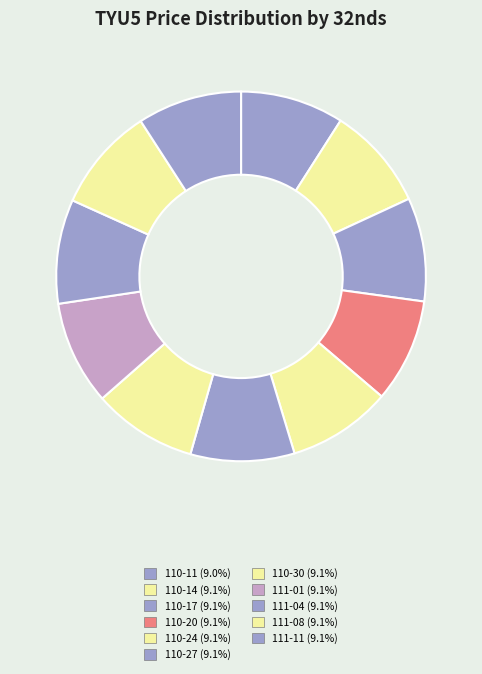

How many slices are in this pie chart?

11